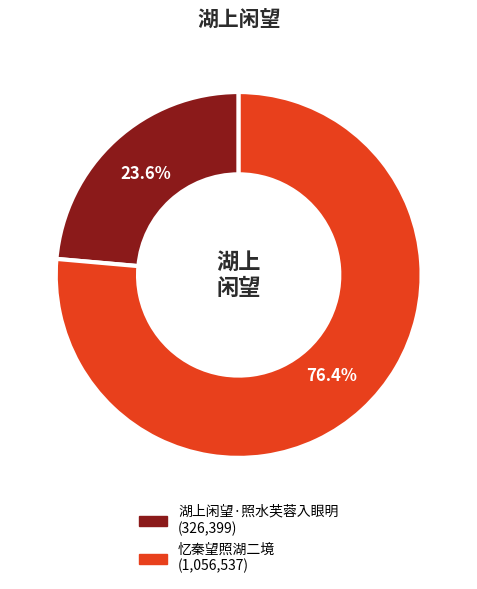

Which category has the smallest portion of the pie?

湖上闲望·照水芙蓉入眼明